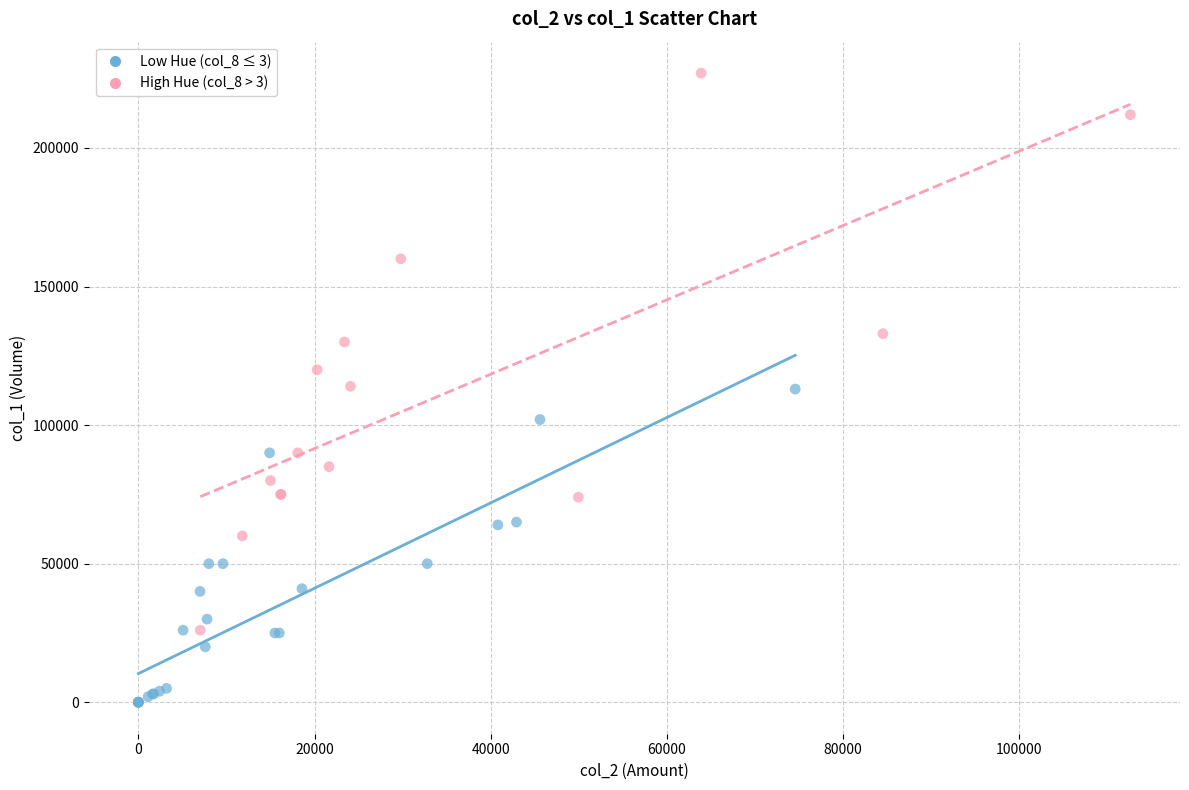

Which series has the largest Y range (max minus min)?

High Hue (col_8 > 3)